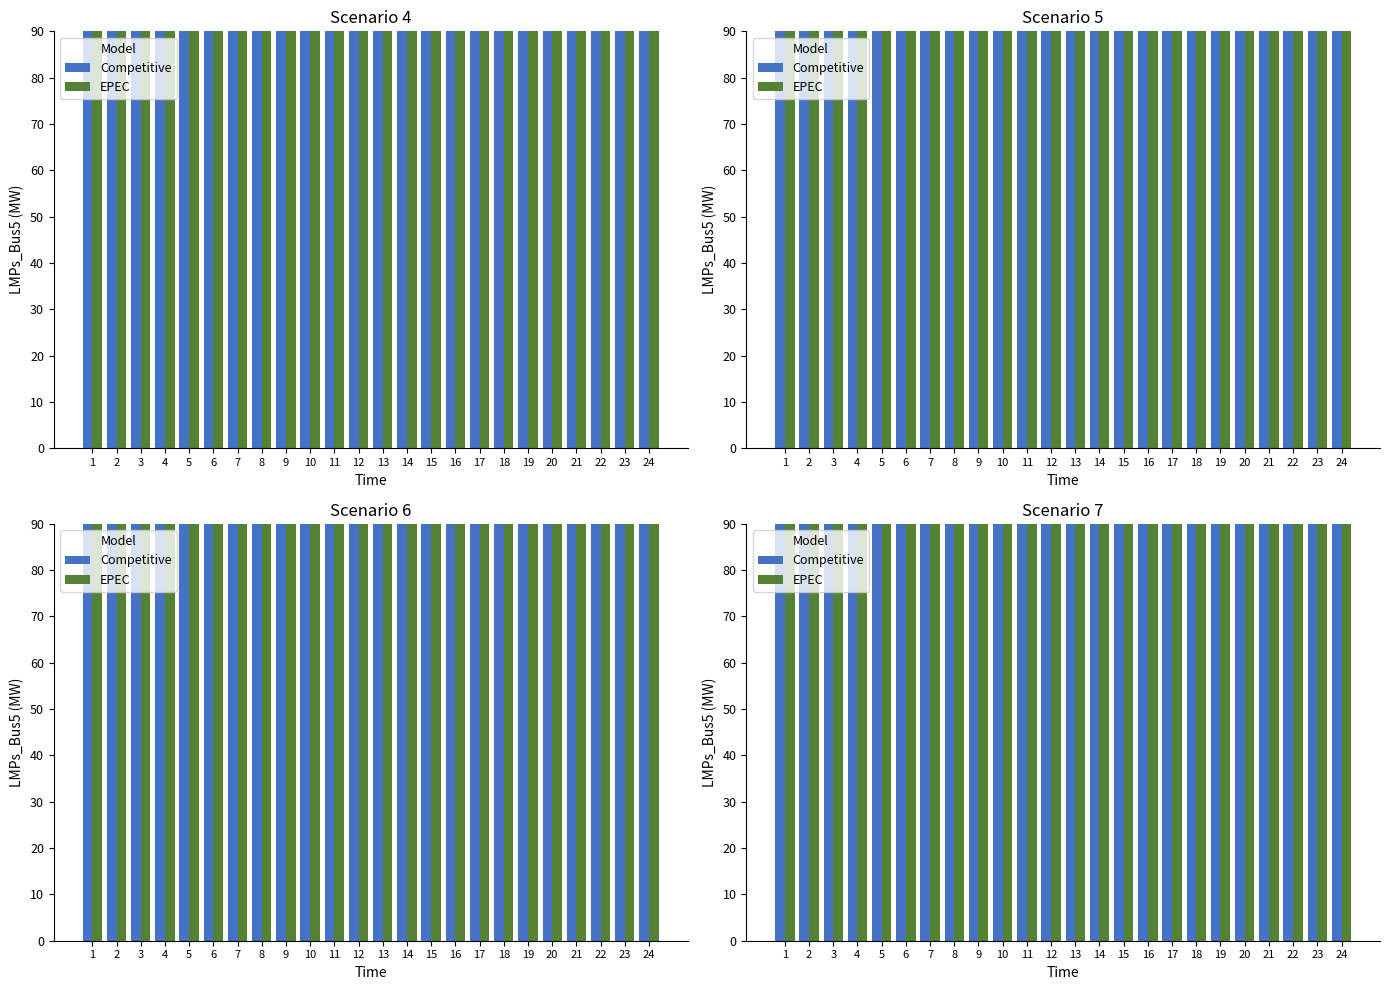

List the labels in order of Competitive value, largest first.

5, 4, 6, 3, 2, 7, 1, 24, 8, 17, 18, 16, 15, 19, 23, 9, 14, 13, 12, 10, 11, 20, 22, 21